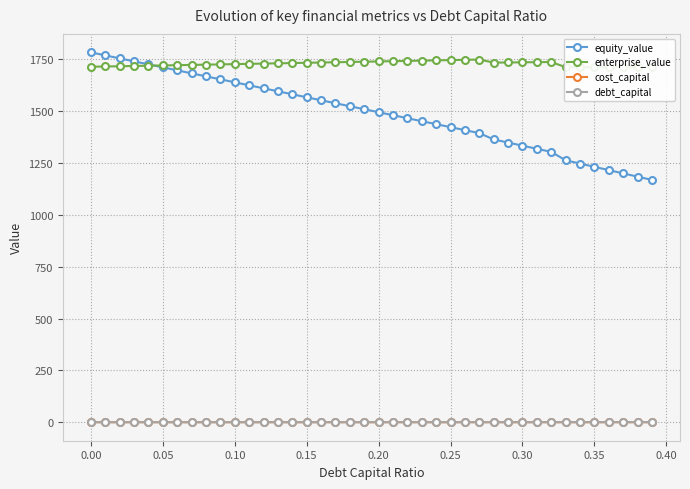

The value of equity_value at 0.10 is 1639.0. True or false?

True